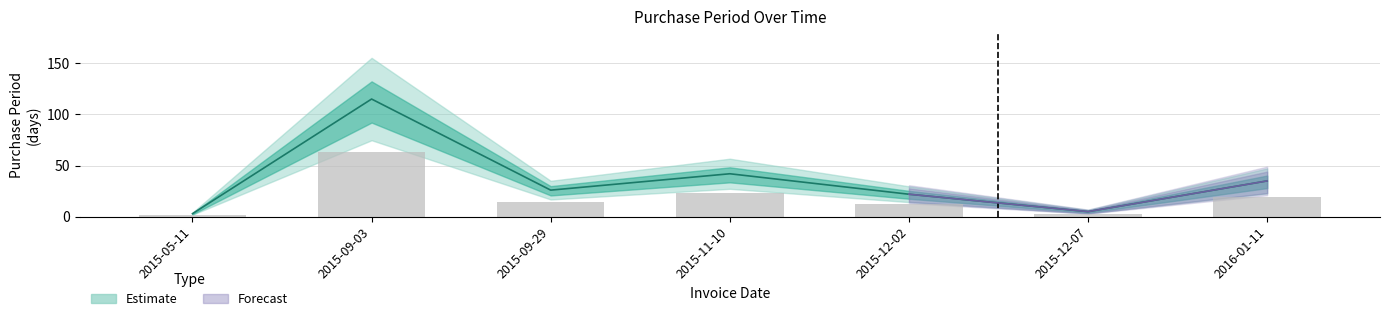

Between 2015-12-07 and 2015-05-11, which is larger?

2015-12-07